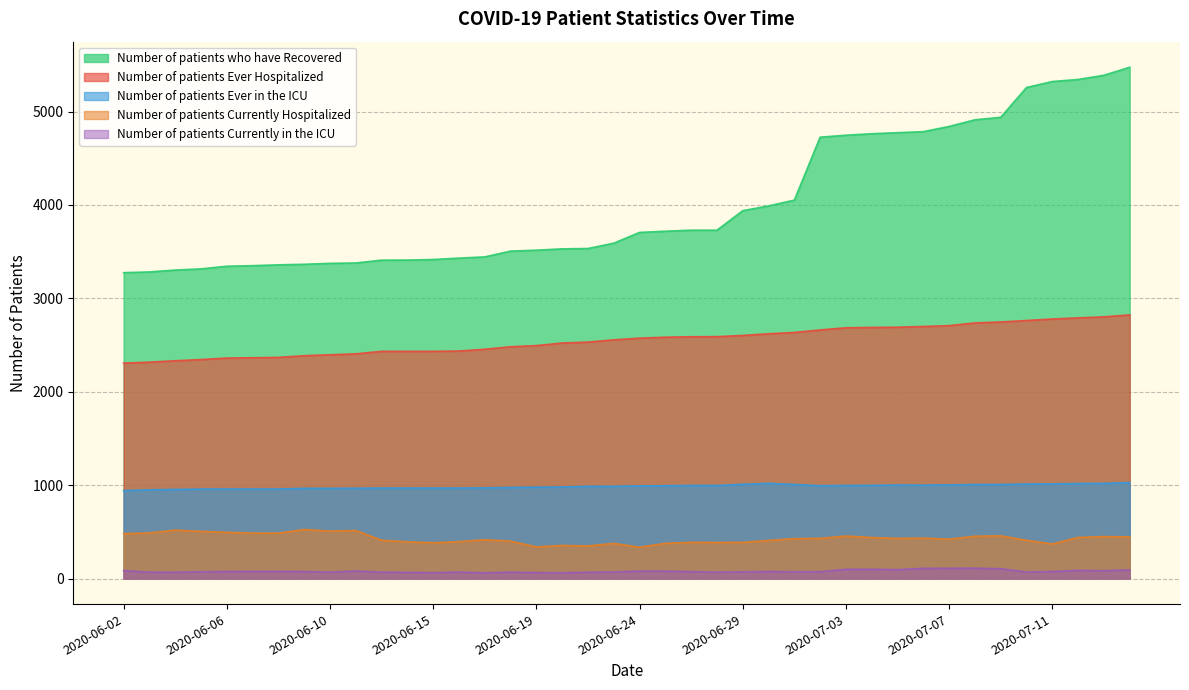

What is the label of the 30th point from the right?

2020-06-13